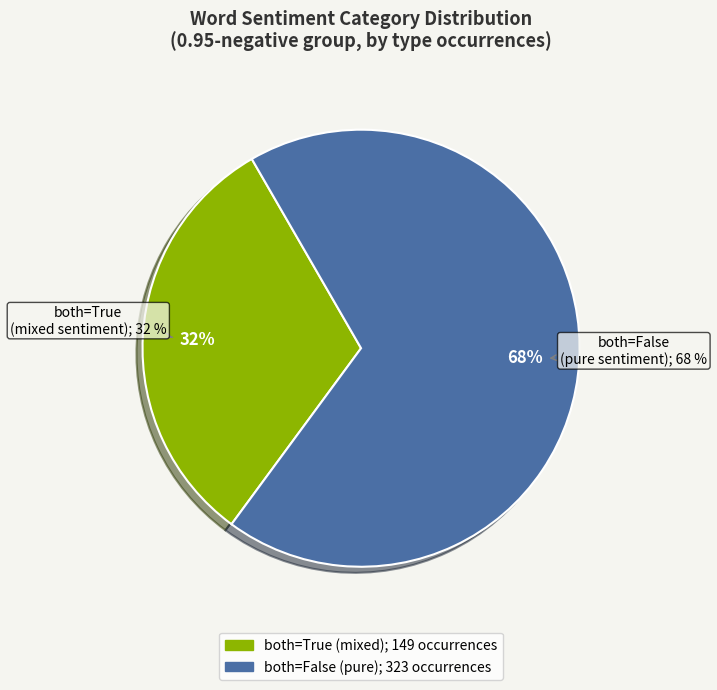

Rank the categories by value from lowest to highest.

True, False